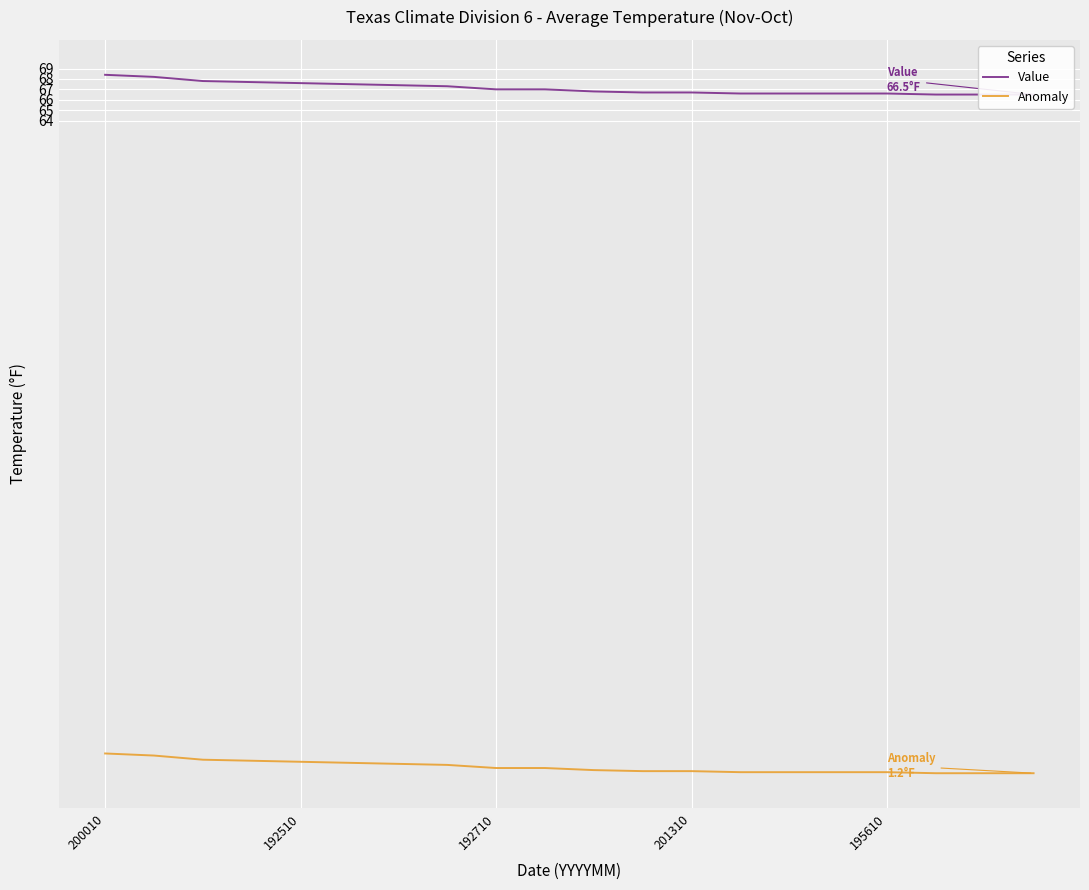

The Value series shows 105.8 at 15. True or false?

False